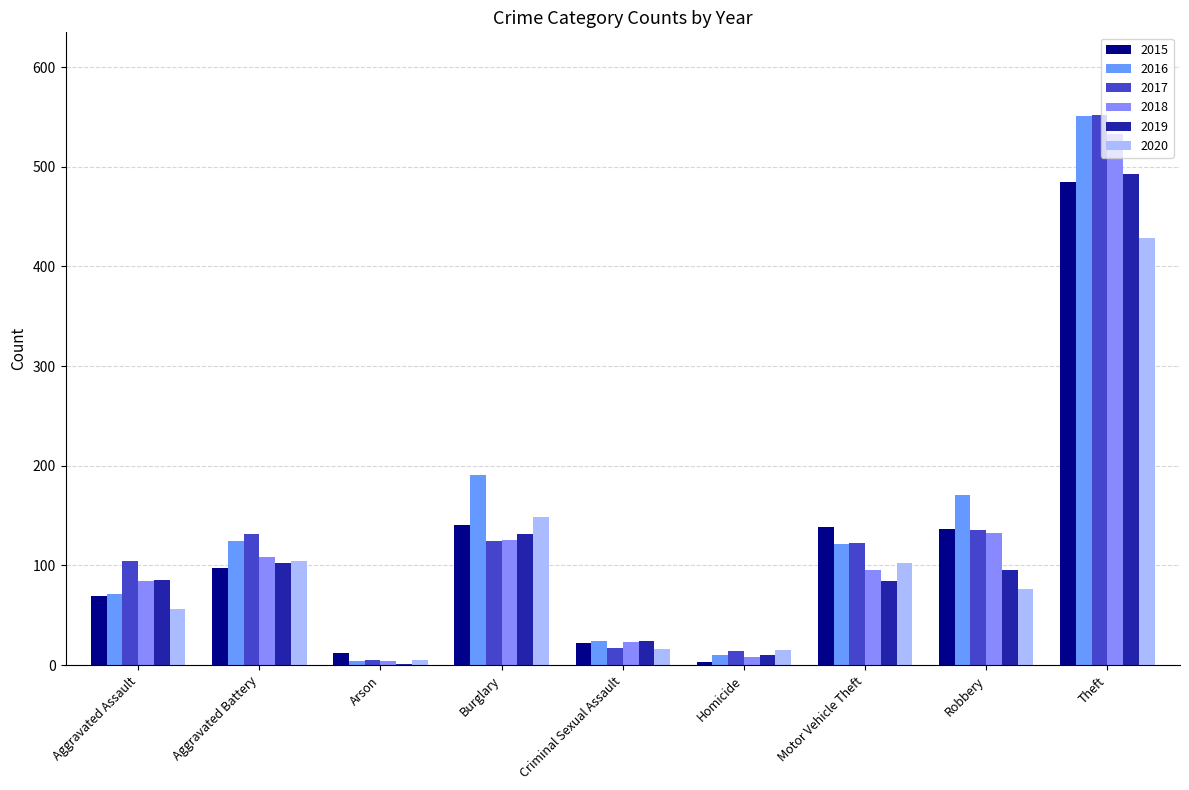

Between Arson and Robbery, which series saw the biggest shift?

2016